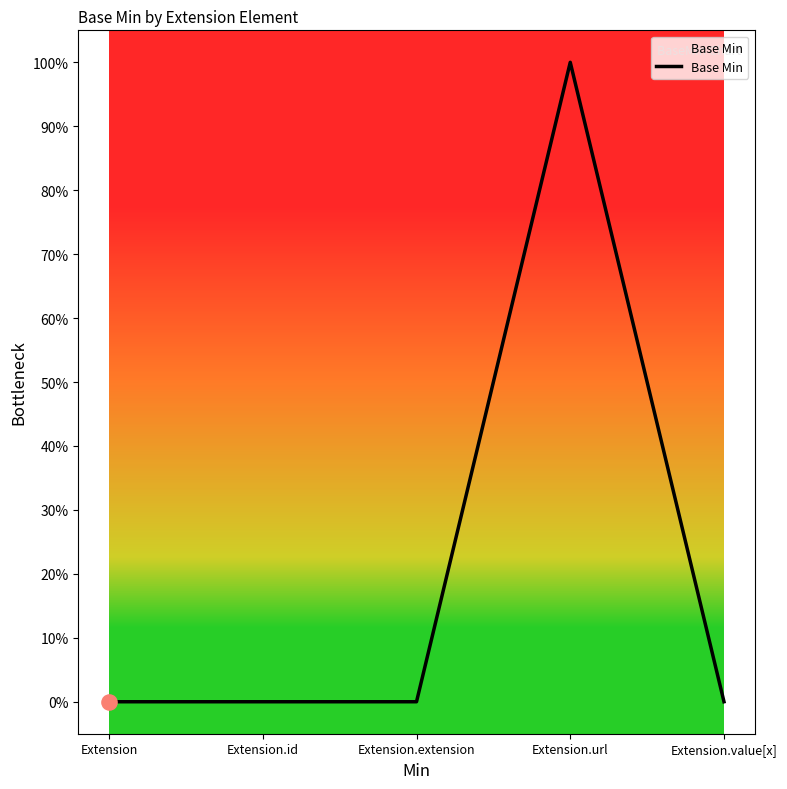

Between Extension.url and Extension.extension, which is larger?

Extension.url